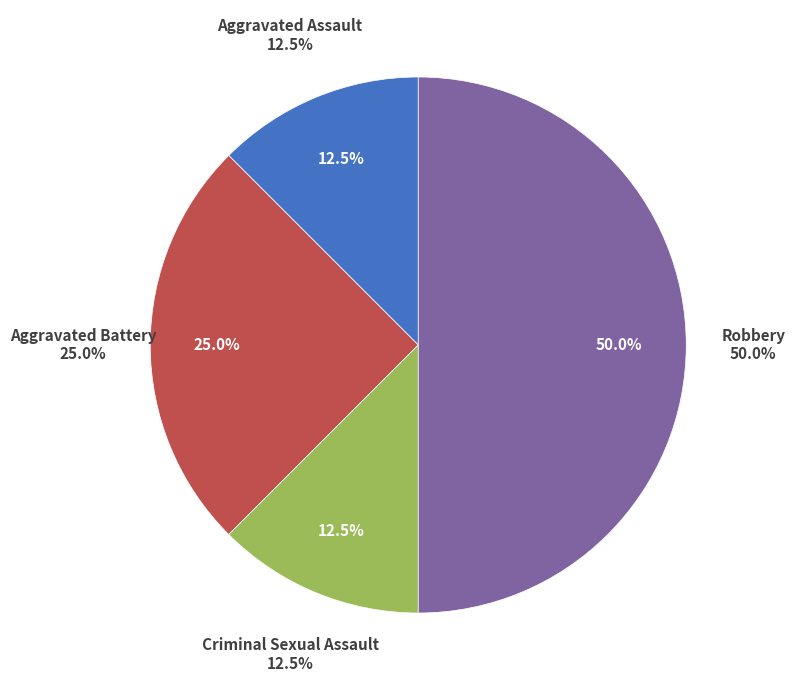

To the nearest percent, what is the average slice percentage?

25%